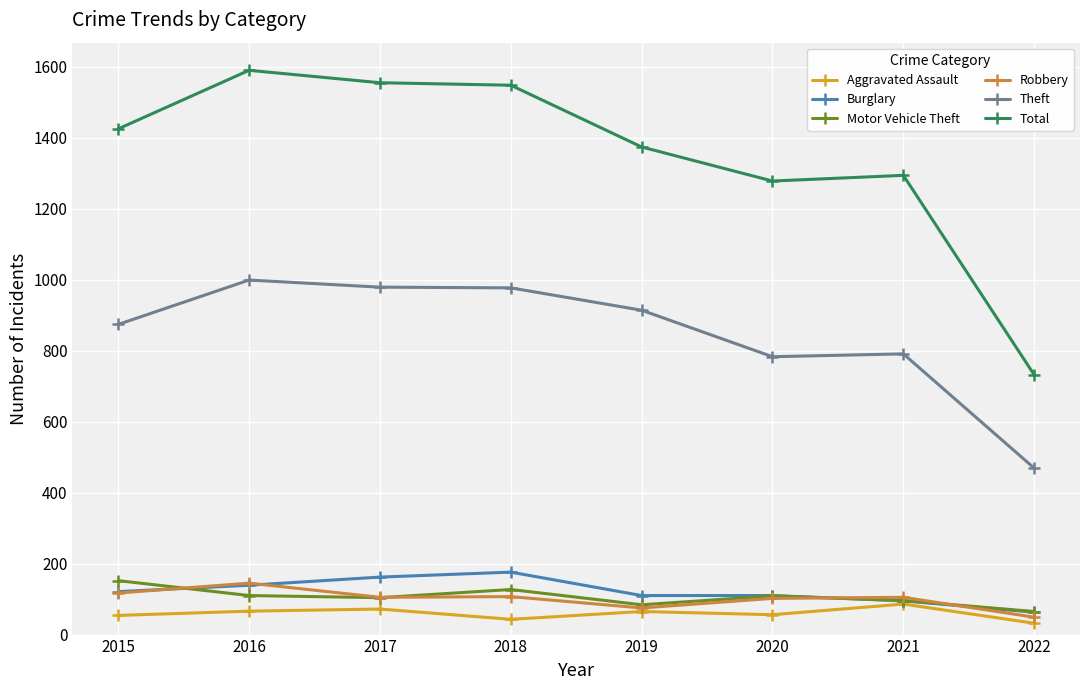

The value of Theft at 2016 is 688. True or false?

False